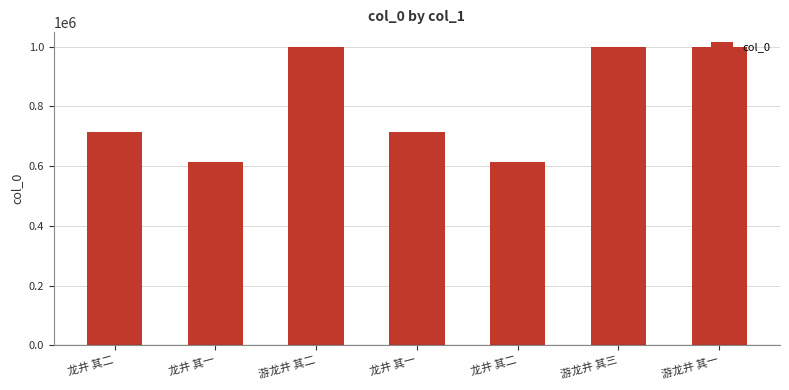

How many data points are less than 715705?

3